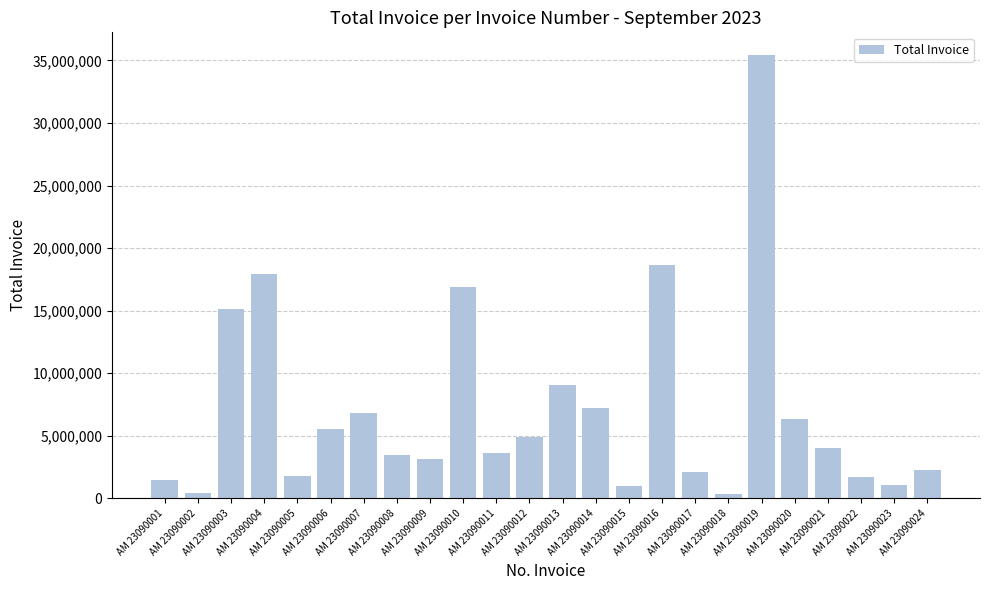

What is the value of the 20th bar from the left?

6373320